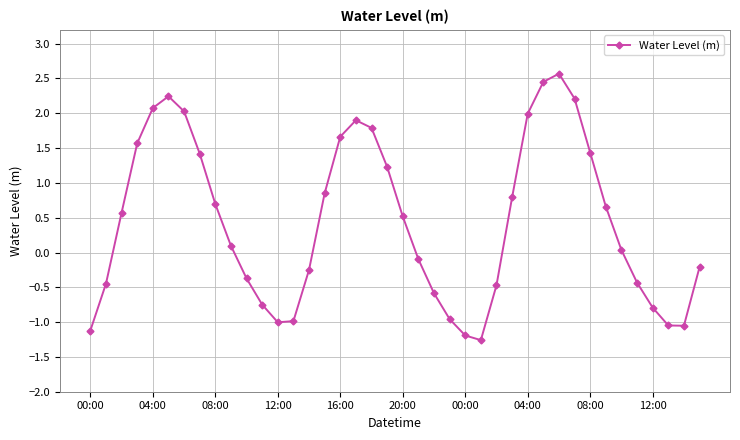

Does the chart have visible grid lines?

Yes